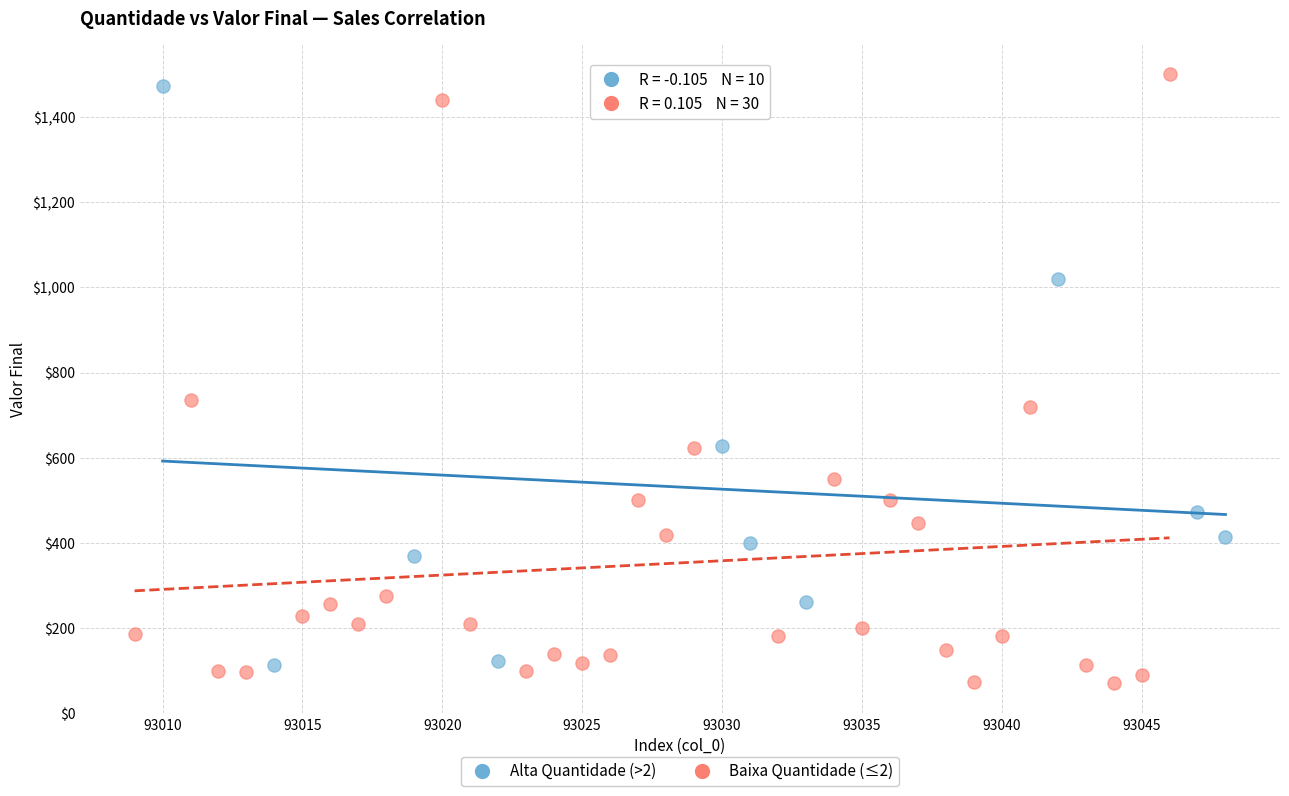

What are all the series names shown in the legend?

Alta Quantidade (>2), Baixa Quantidade (≤2)